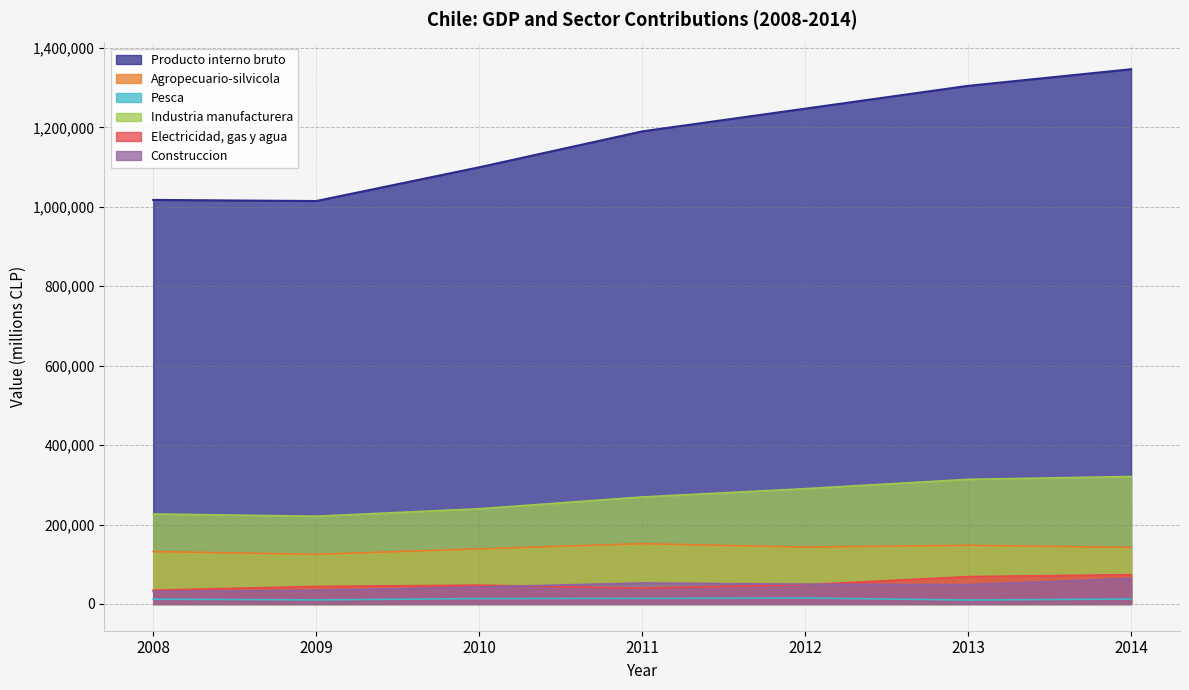

What is the difference between the highest and lowest values at 2014?

1334036